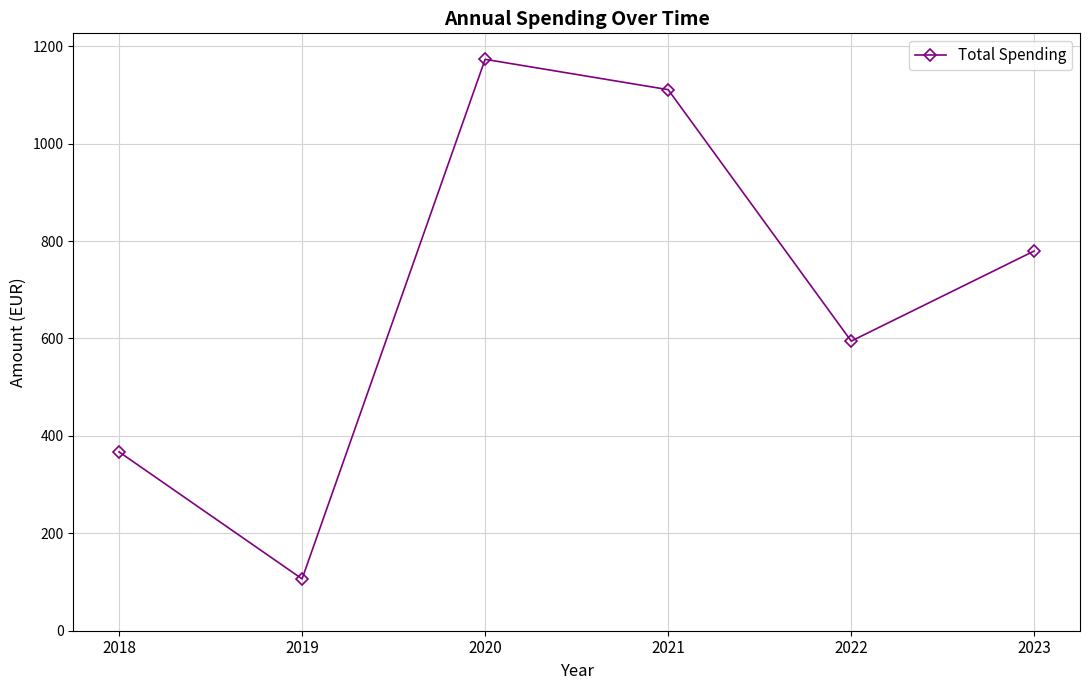

Count the number of categories in the chart.

6